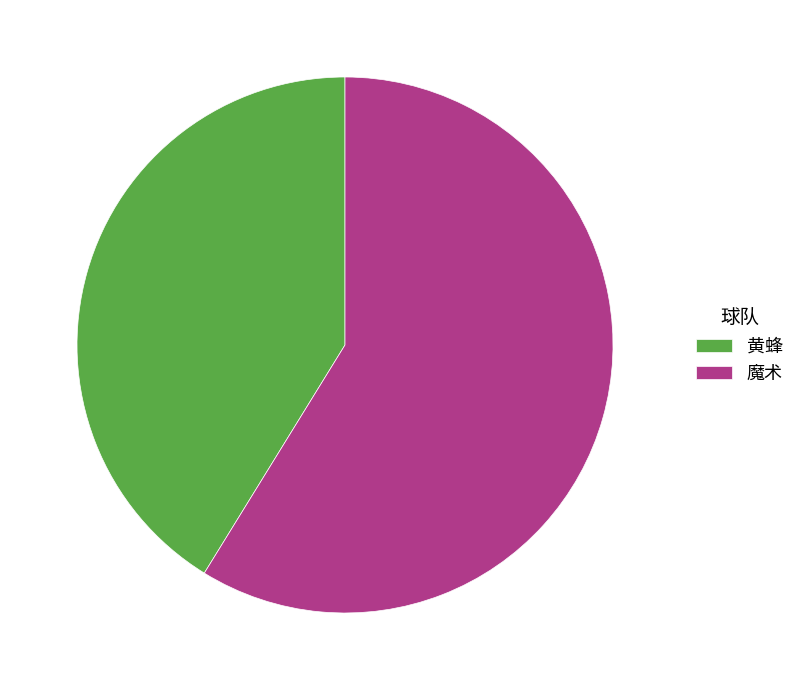

Combined, do 黄蜂 and 魔术 account for over 50%?

Yes